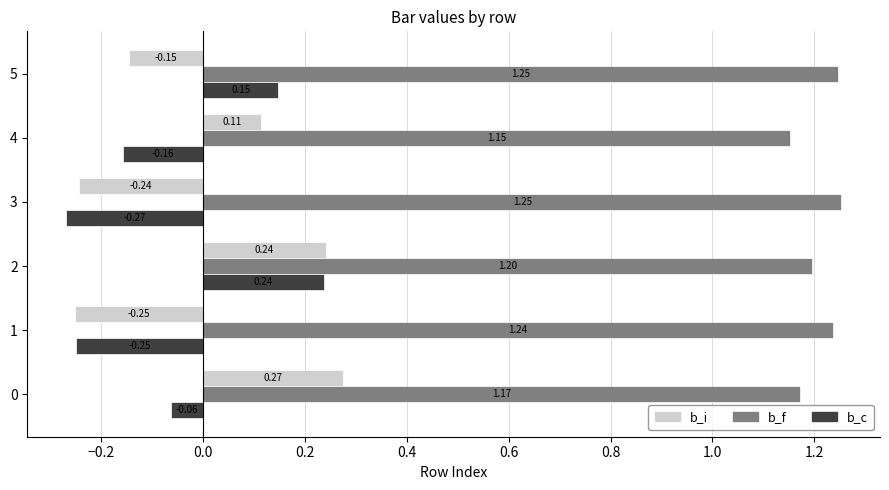

Which series has the largest total across all categories?

b_f